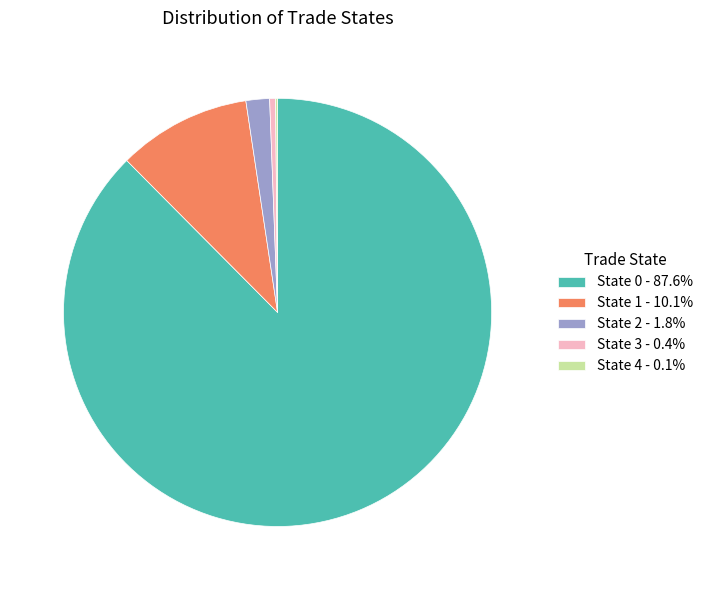

Do State 2 - 1.8% and State 3 - 0.4% together represent more than half of the pie?

No